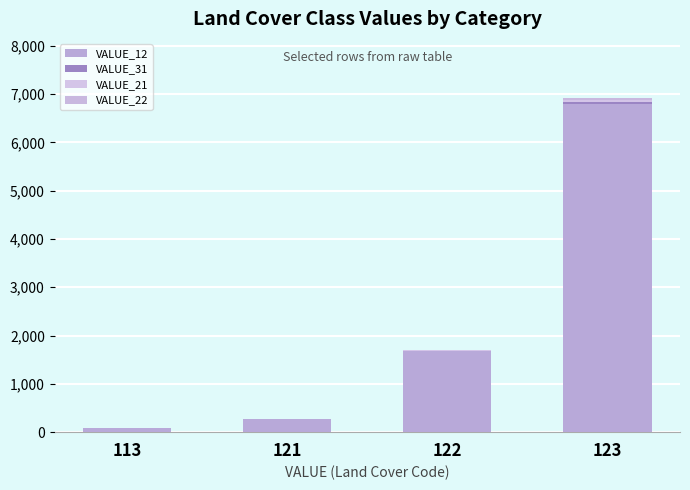

How many categories are shown in the chart?

4